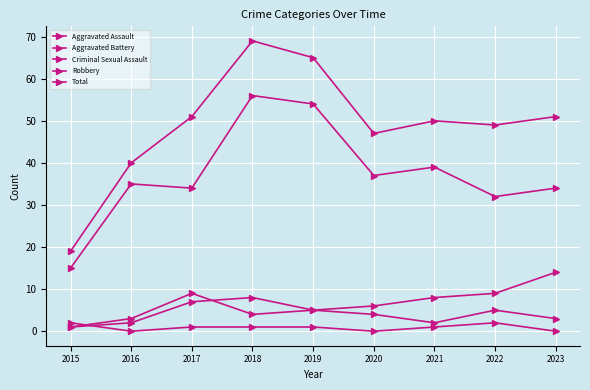

Which label corresponds to the largest value in the chart?

2018